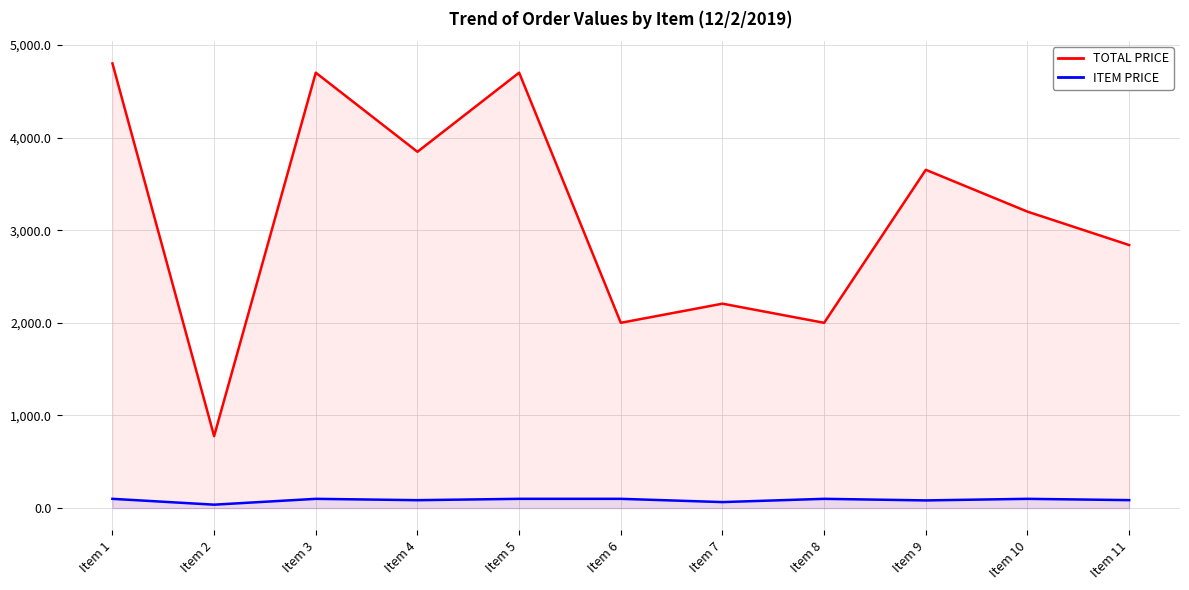

What is the minimum value shown in the chart?

37.0